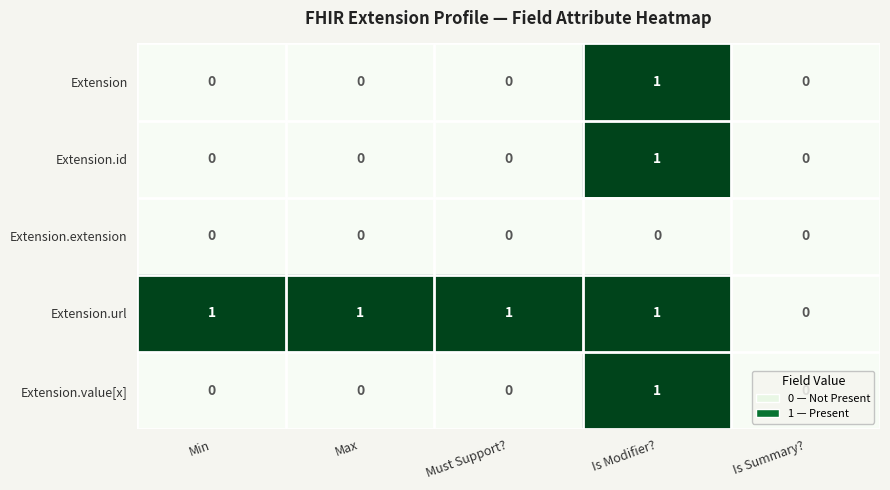

Which category has the highest value in the Extension series?

Is Modifier?